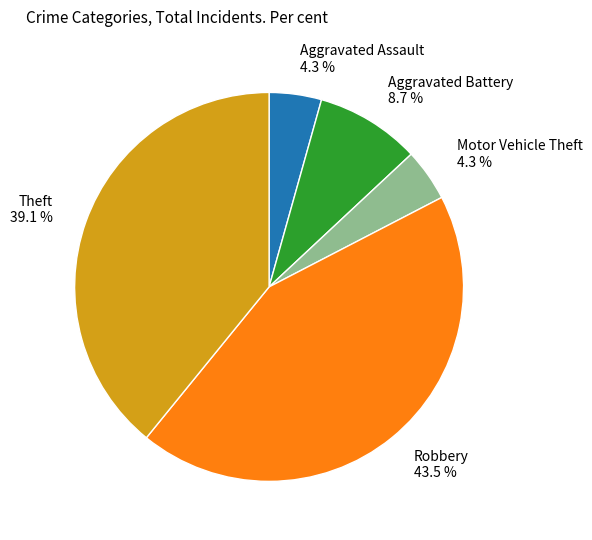

Count the number of slices in the pie.

5